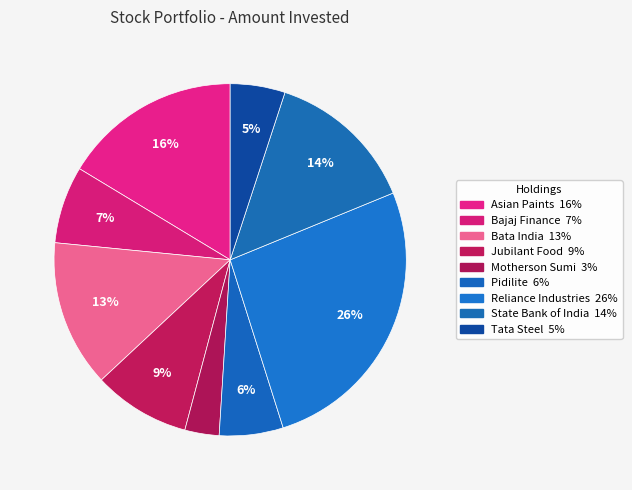

Rank the categories by value from lowest to highest.

Motherson Sumi, Tata Steel, Pidilite, Bajaj Finance, Jubilant Food, Bata India, State Bank of India, Asian Paints, Reliance Industries